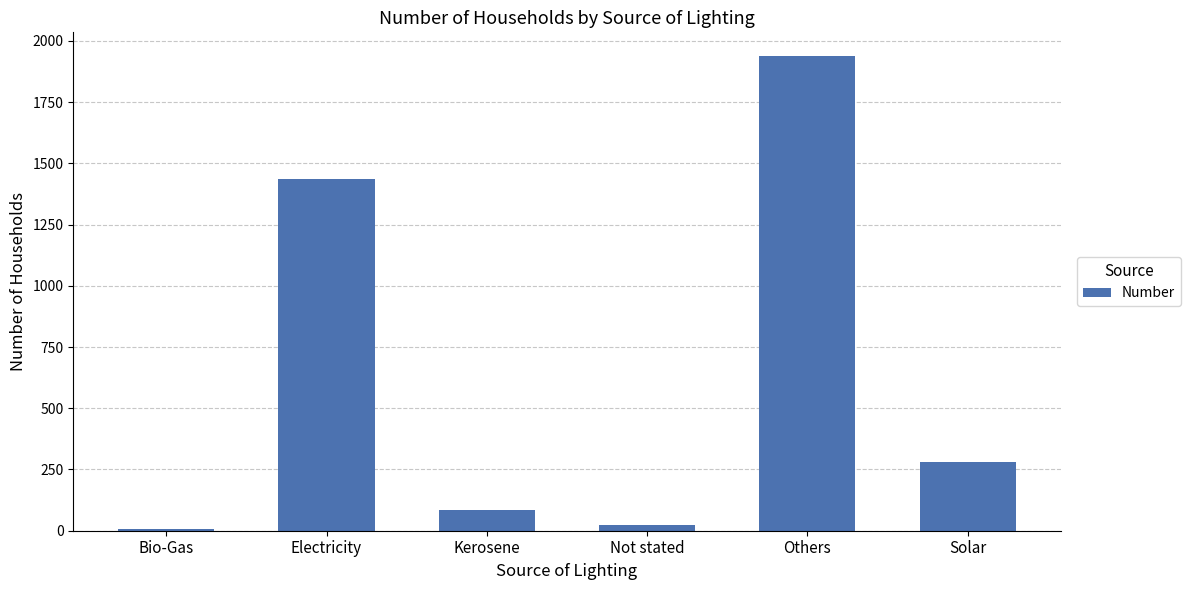

Which category has the highest value across all series?

Others